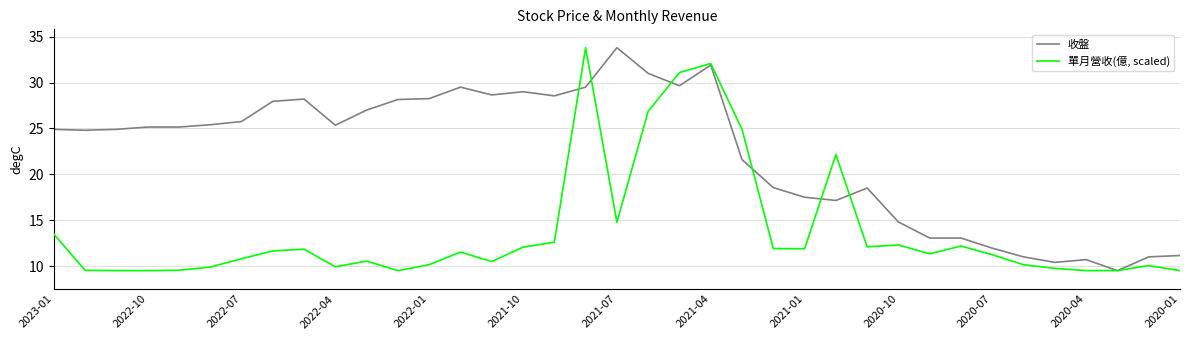

What are all the series names shown in the legend?

收盤, 單月營收(億, scaled)